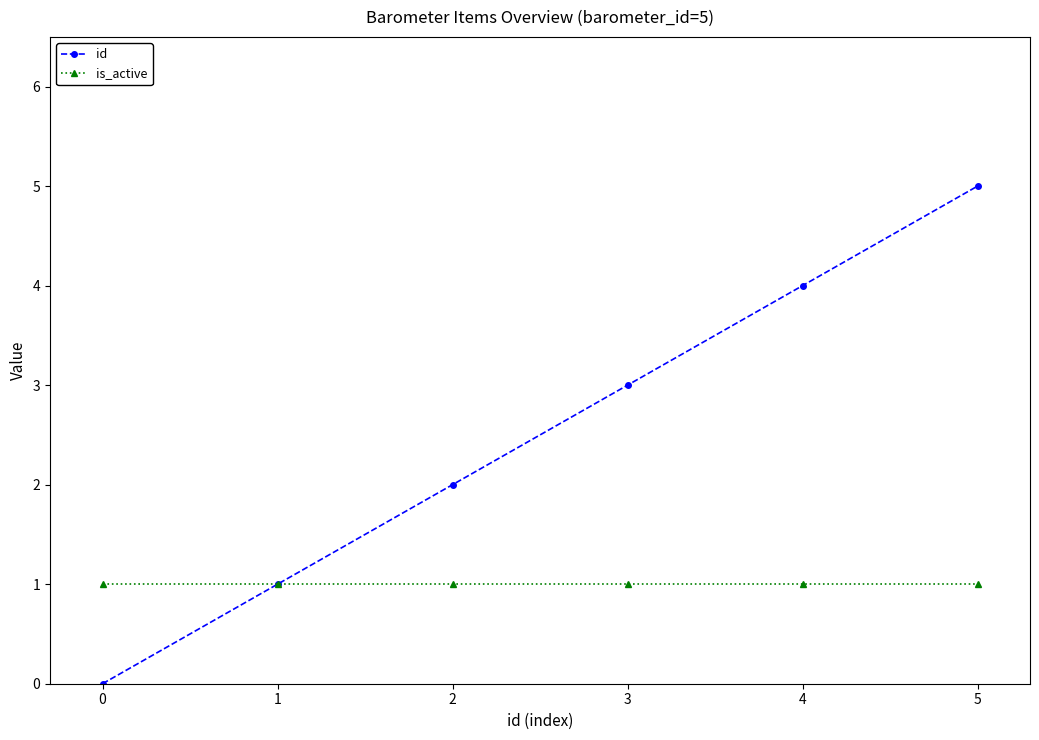

Is the value of is_active at 0 greater than the value of id at 2?

No